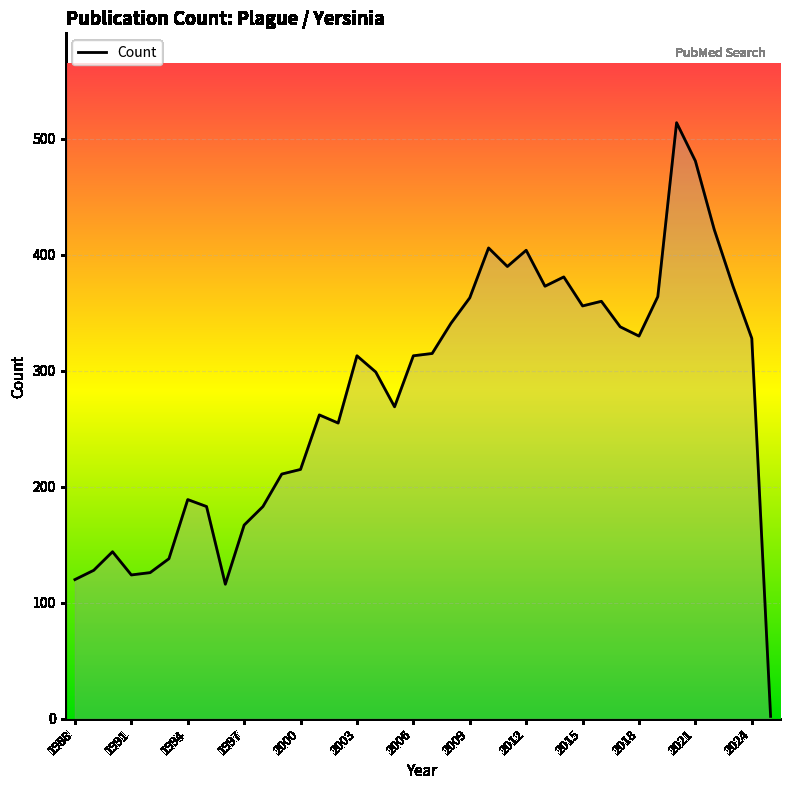

What is the difference between the maximum and minimum values?

512